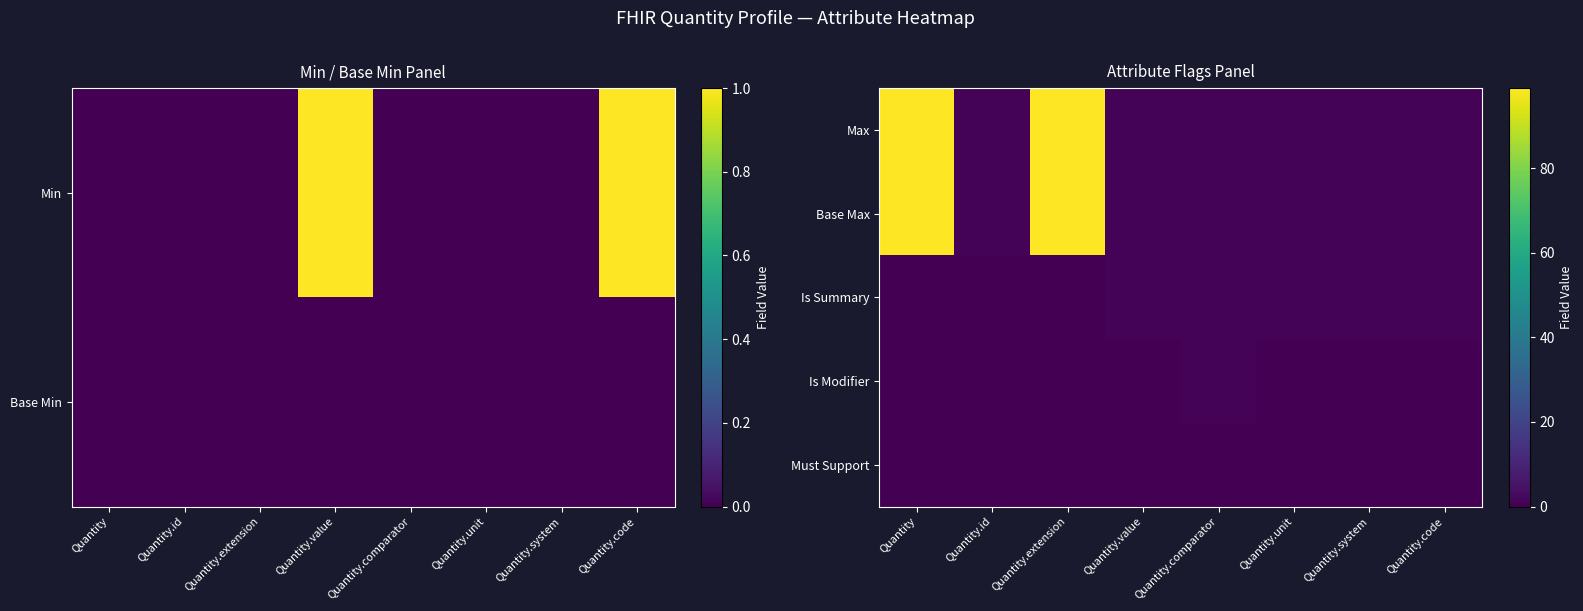

The value of Is Summary at Quantity.code is 2. True or false?

False